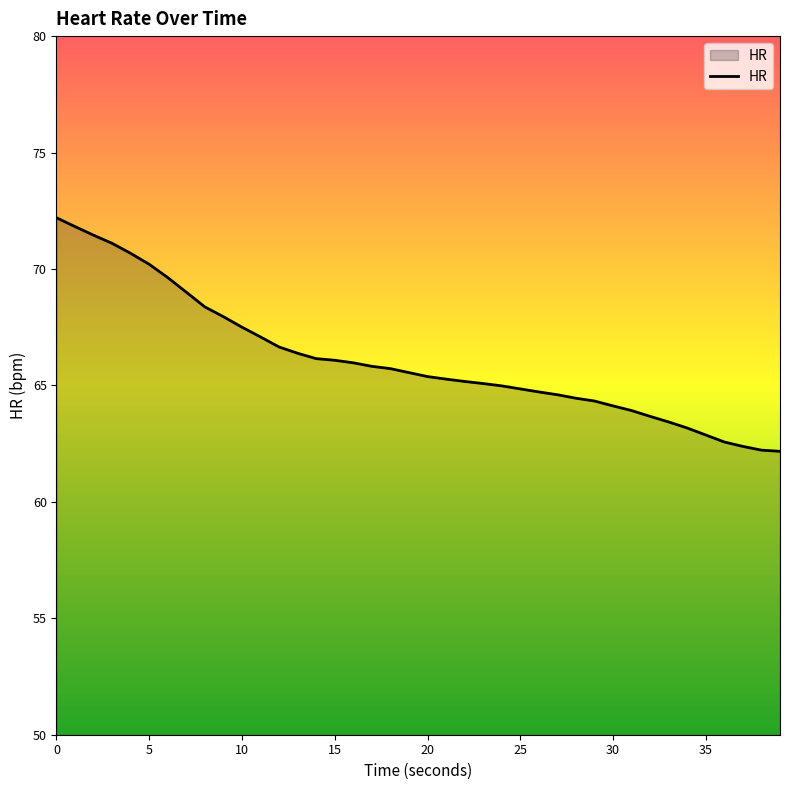

What is the minimum value shown in the chart?

62.2